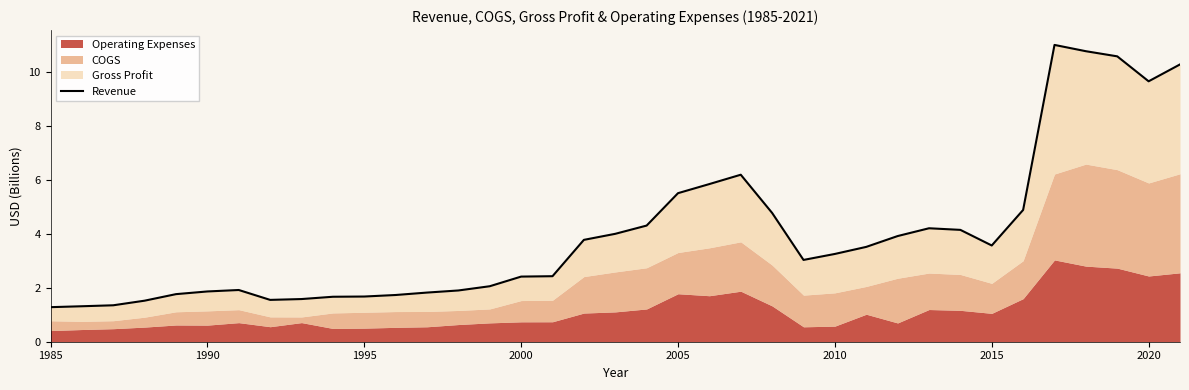

What is the difference between the maximum and minimum values?

9.7